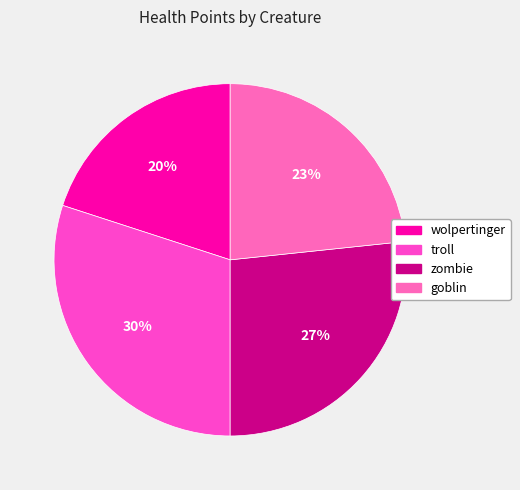

How many segments does this pie chart have?

4